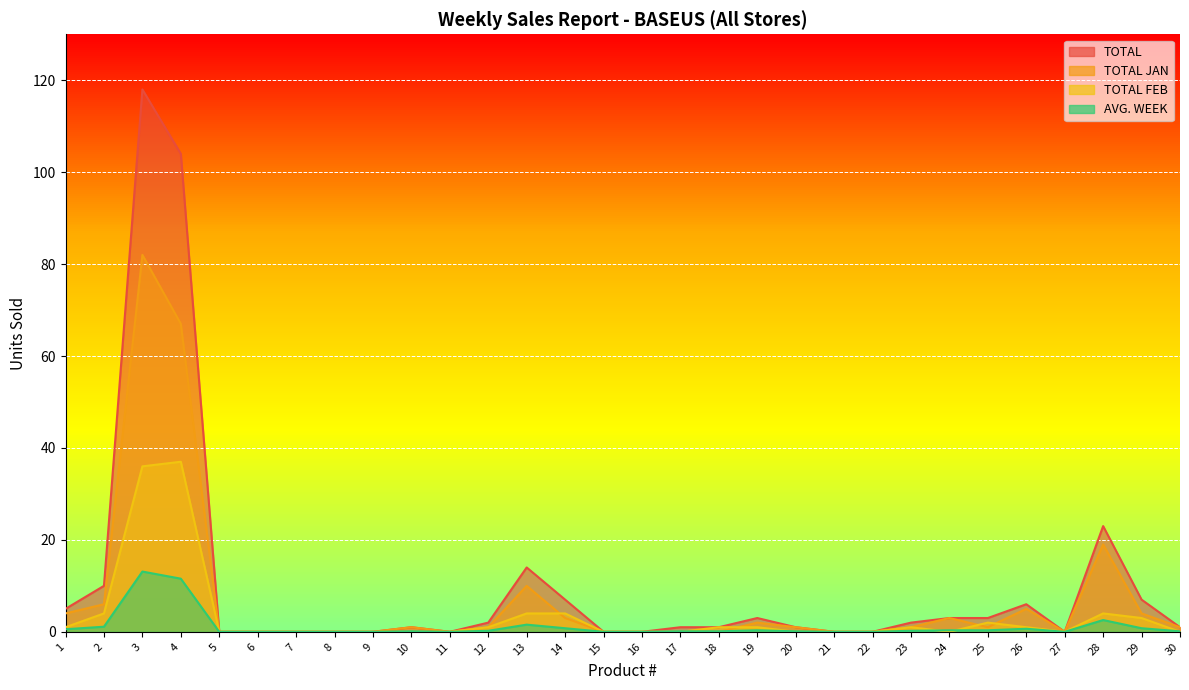

Which category has the highest value in the AVG. WEEK series?

3